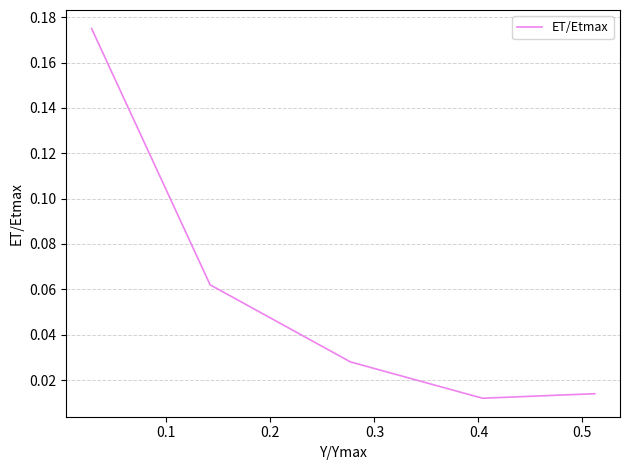

True or false: the data has more than 0 interior local peaks.

False